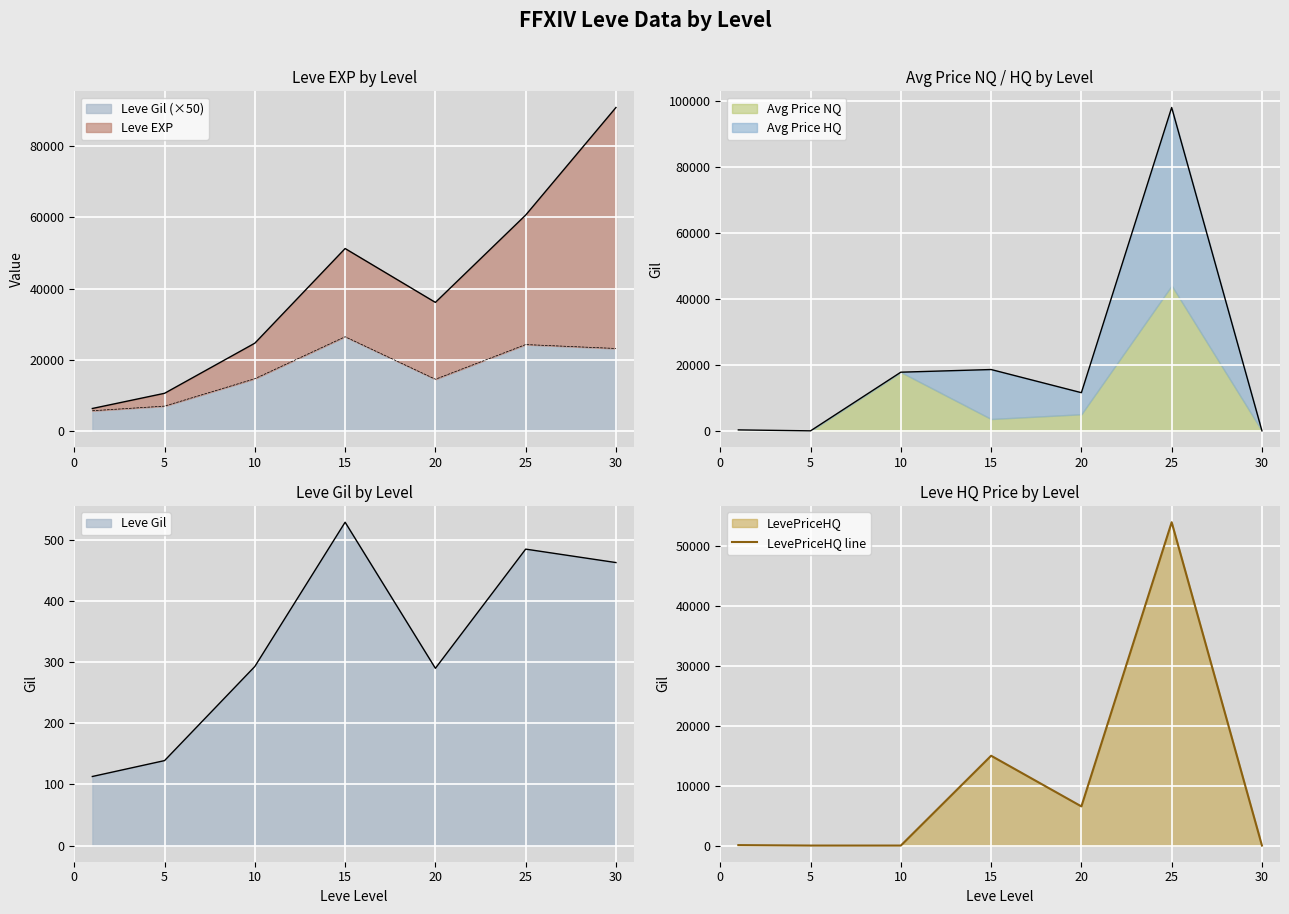

Where does the data first go above 74?

15